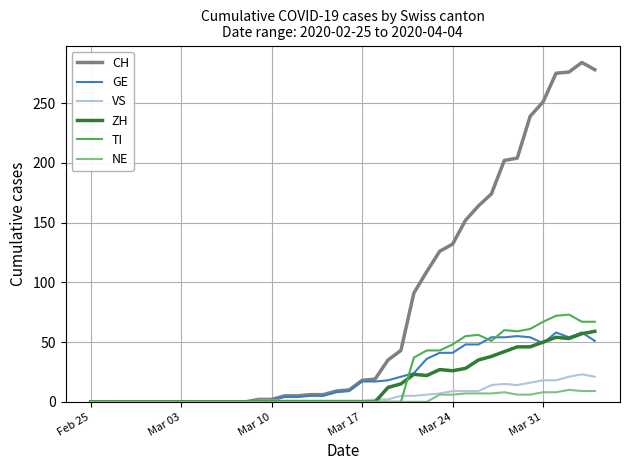

Is this an area chart (filled region under the line)?

No